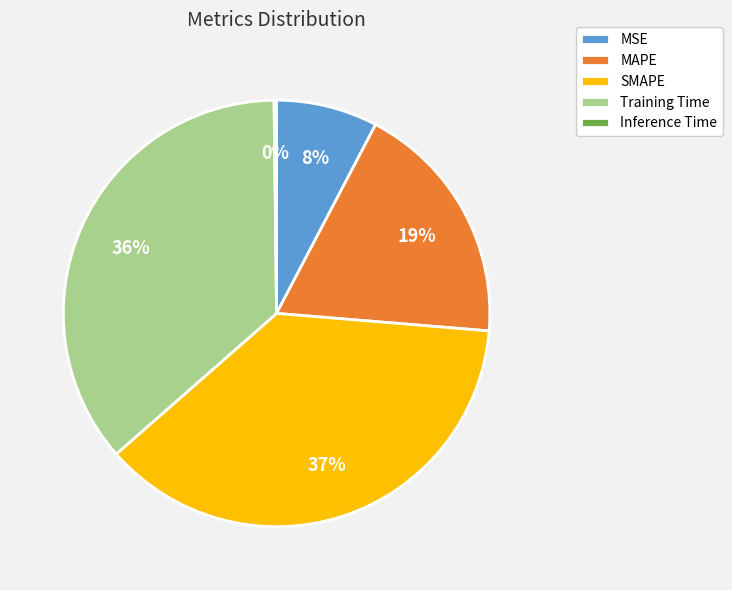

To the nearest percent, what percentage of the pie is Training Time?

36%